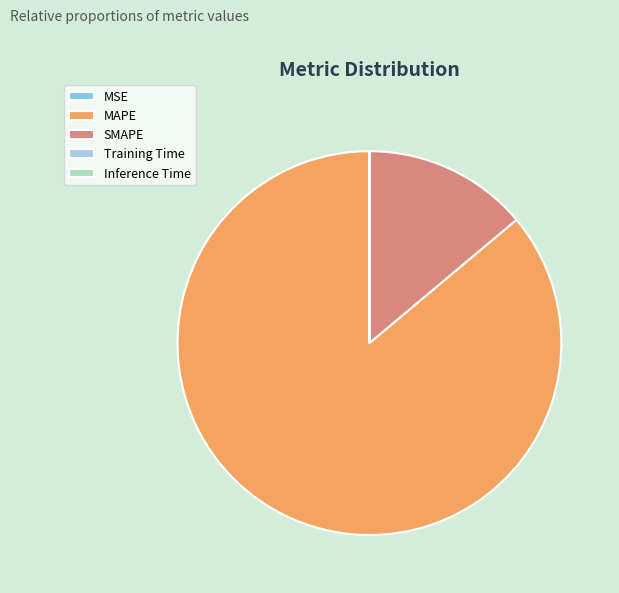

What is the largest slice in the pie chart?

MAPE